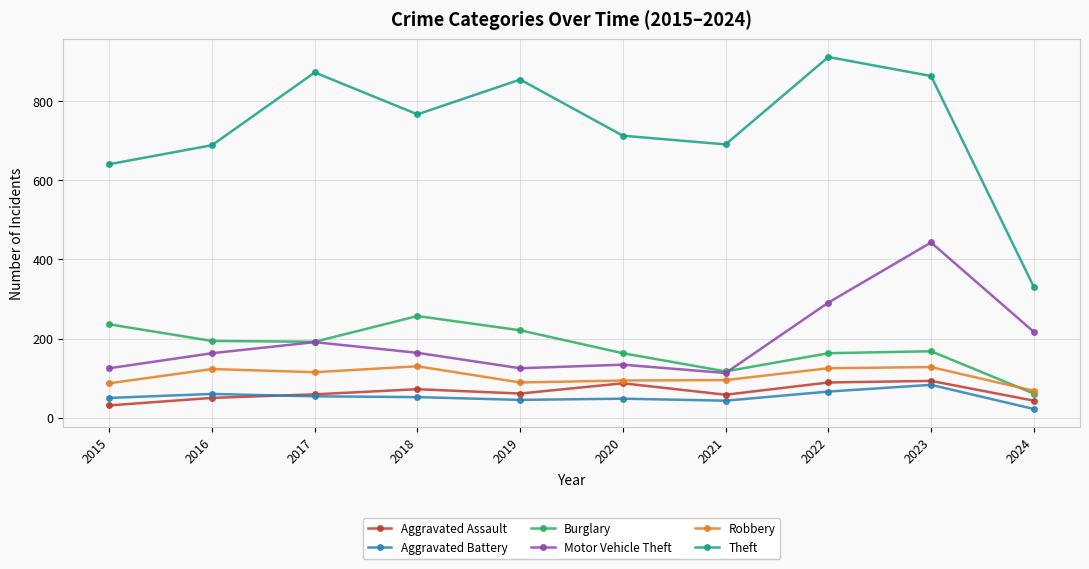

Which series has the widest spread of values?

Theft